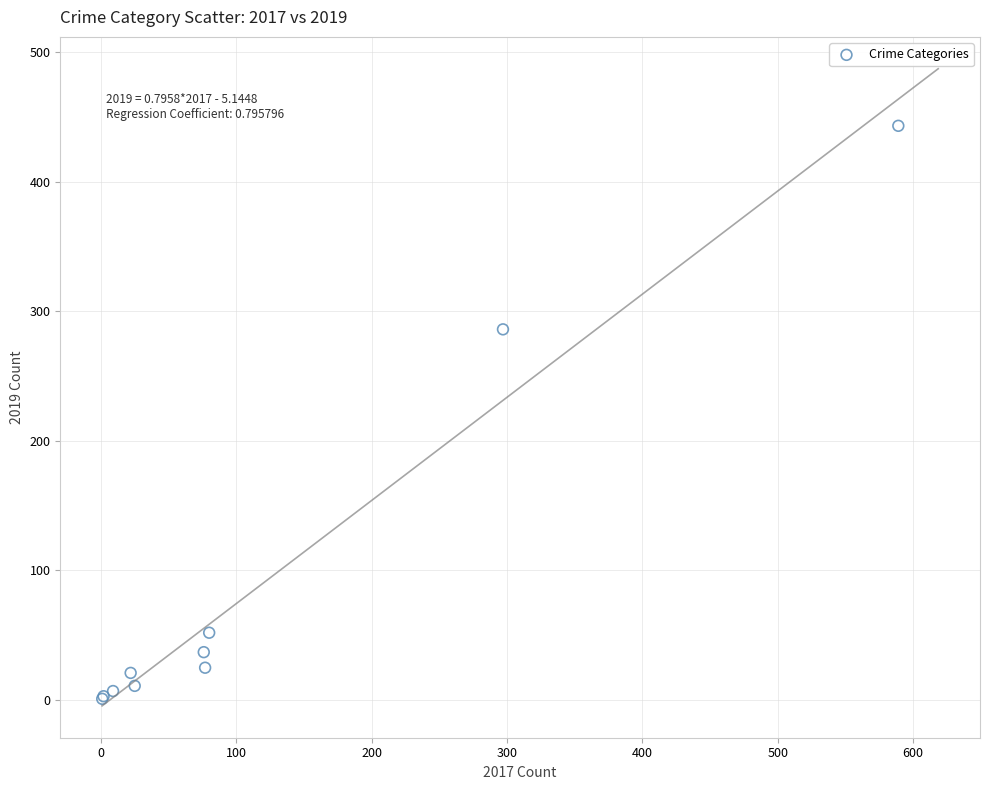

What Y value in the scatter plot is closest to 222?

286